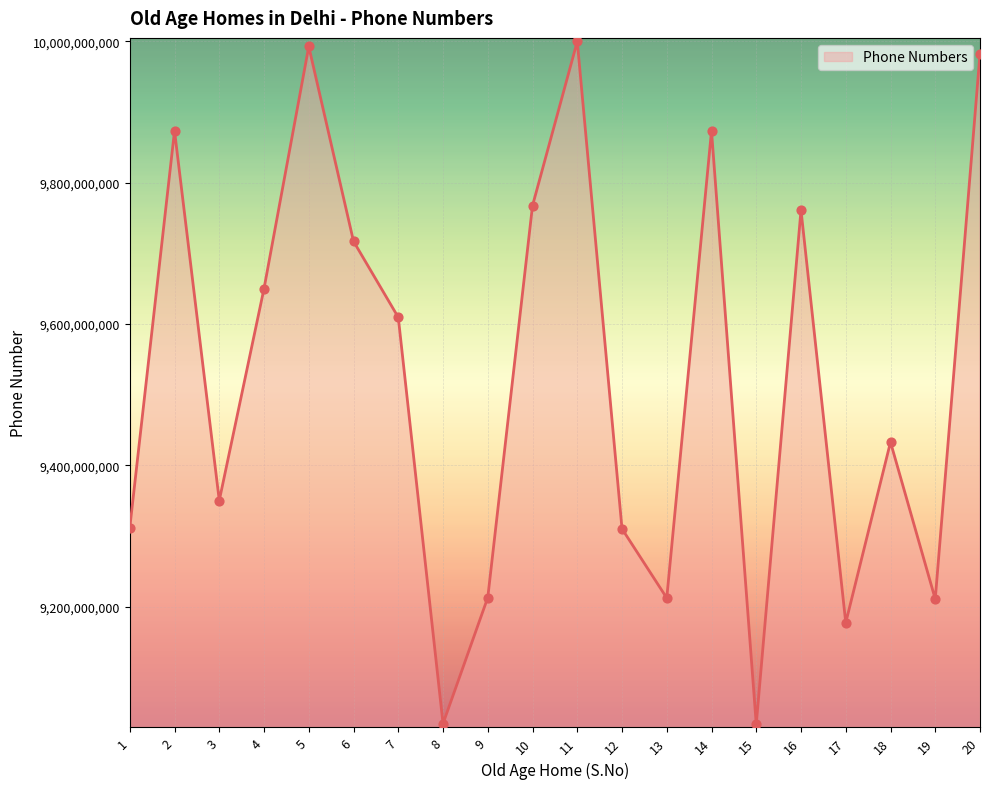

Approximately how many times larger is the value at 1 compared to 19?

1.0